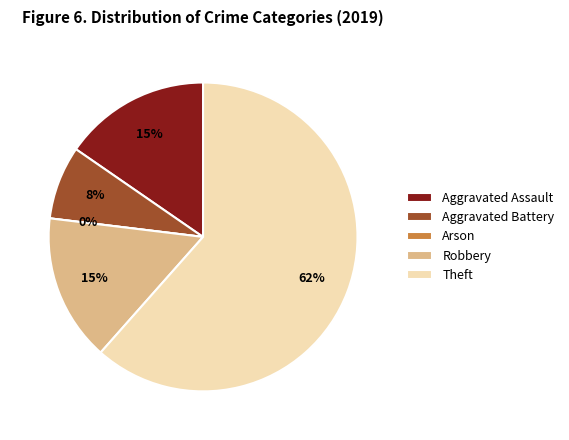

Between Aggravated Assault and Theft, which is larger?

Theft